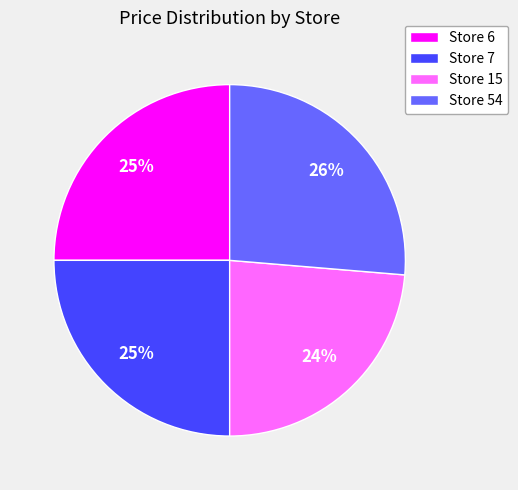

Does any single category account for the majority?

No